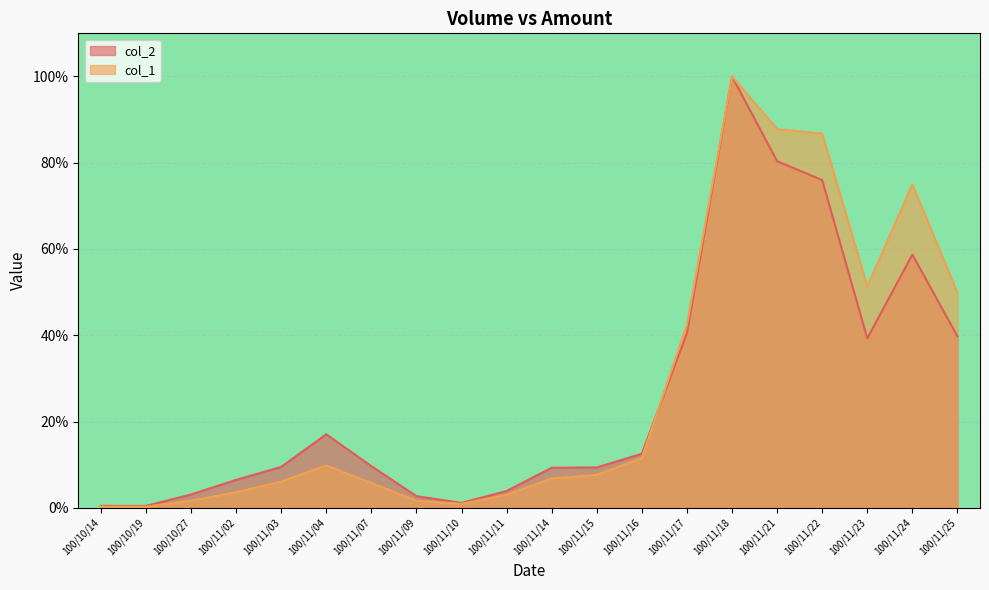

At how many categories does at least one series exceed 20?

7